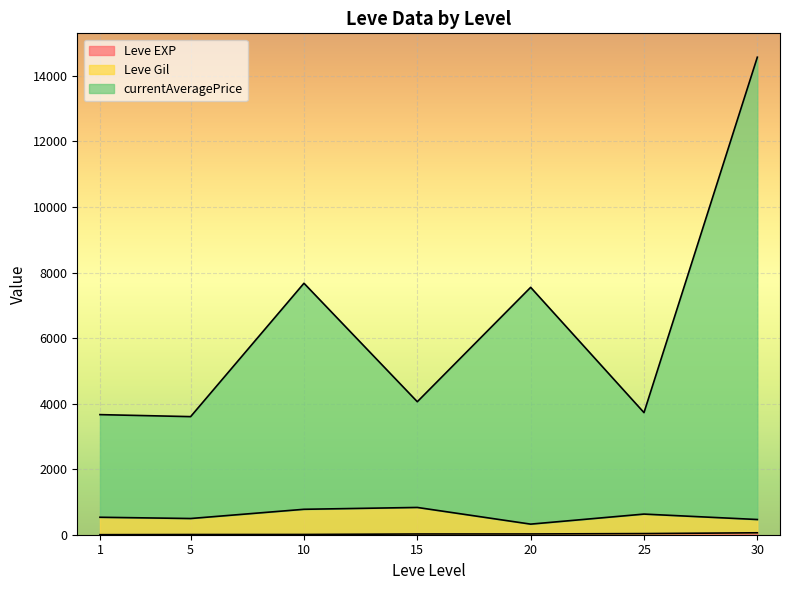

Which series changed the most between 15 and 25?

Leve Gil